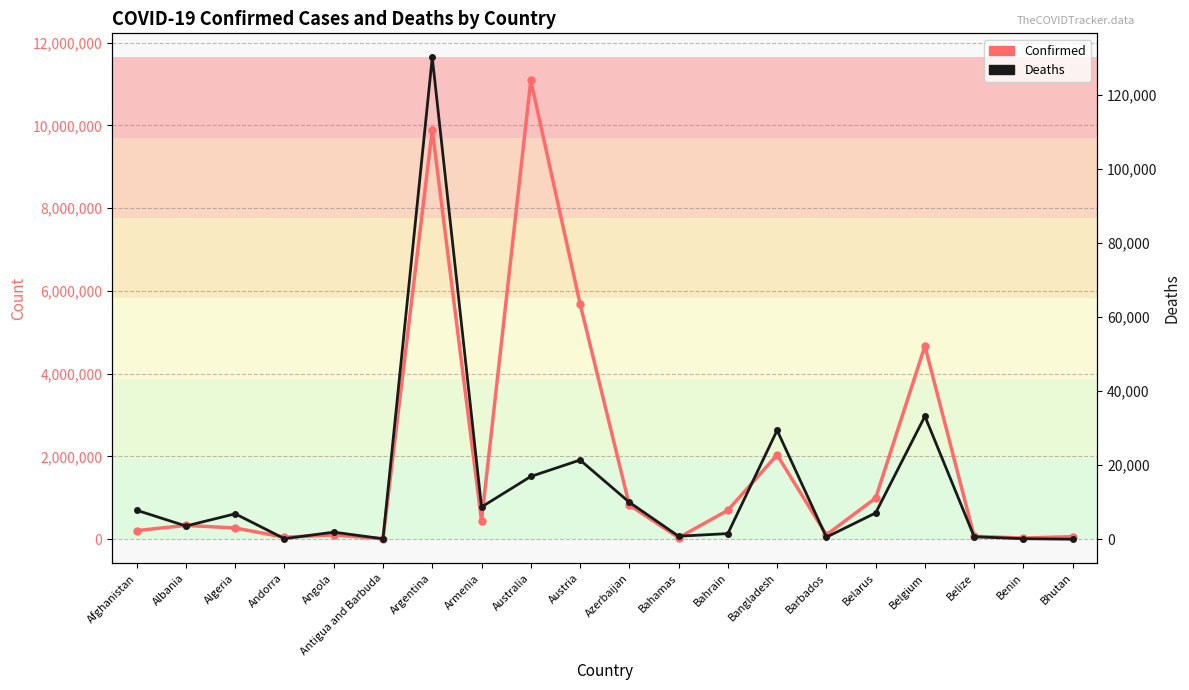

What are all the series names shown in the legend?

Confirmed, Deaths